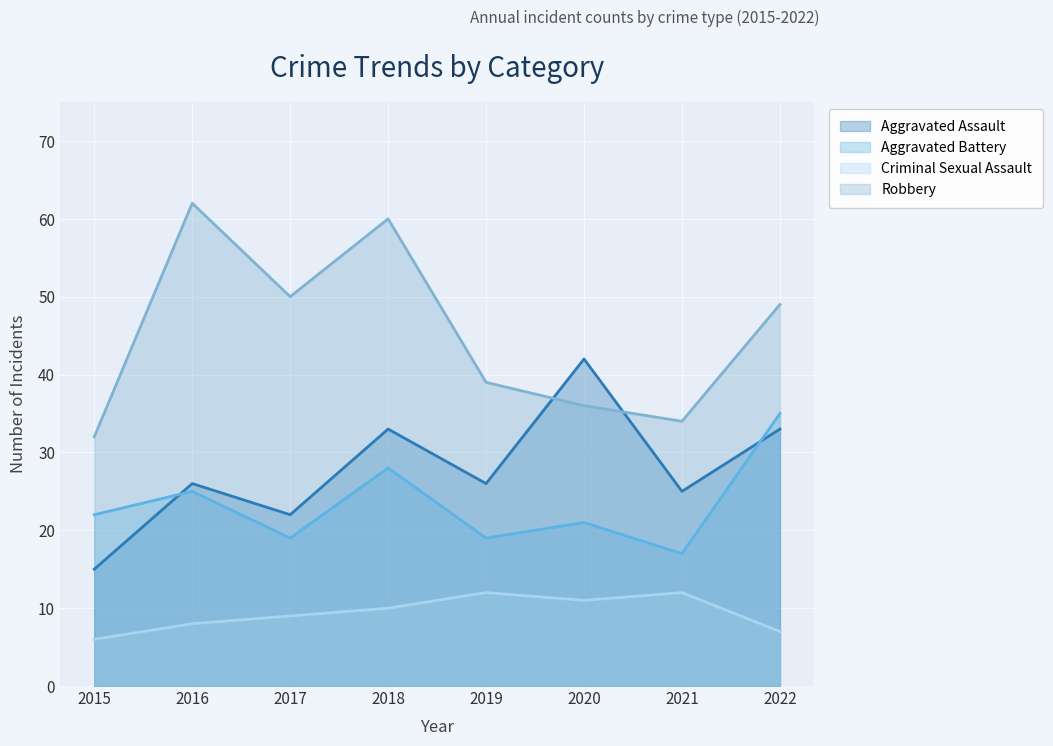

True or false: Robbery has more than 1 points higher than both neighbors.

True